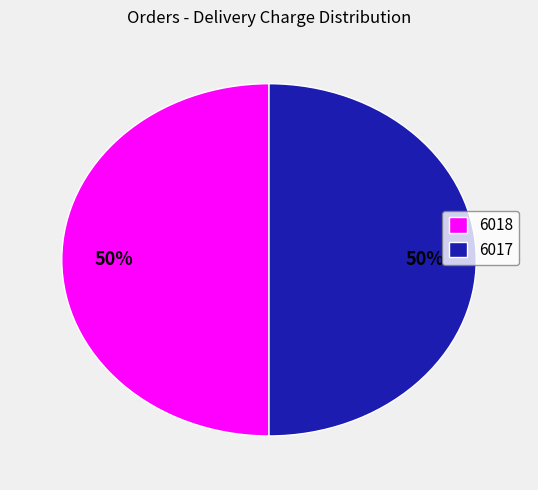

Is the sum of 6018 and 6017 greater than half?

Yes